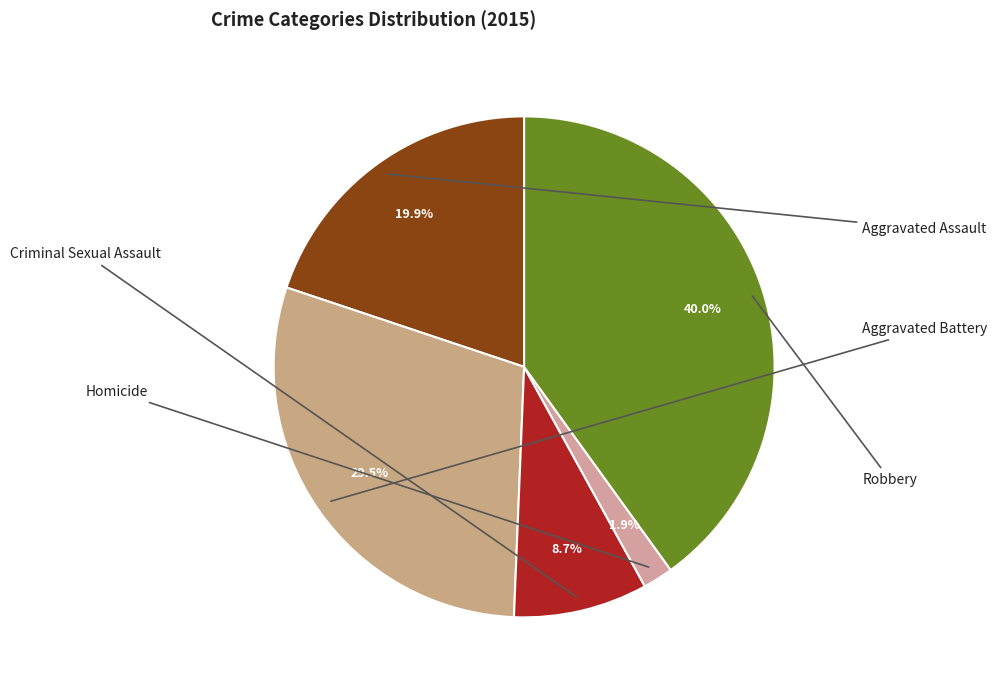

Which category has the biggest portion of the pie?

Robbery